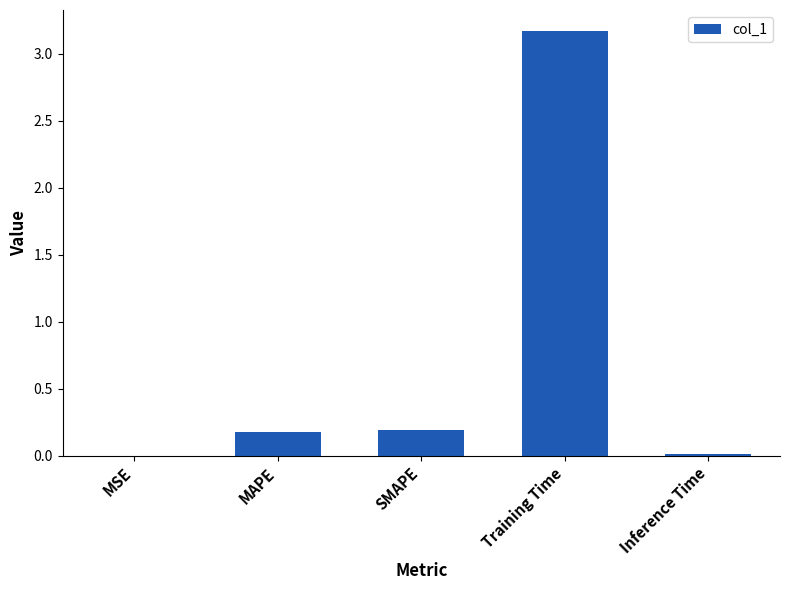

Which has a higher value, SMAPE or Training Time?

Training Time